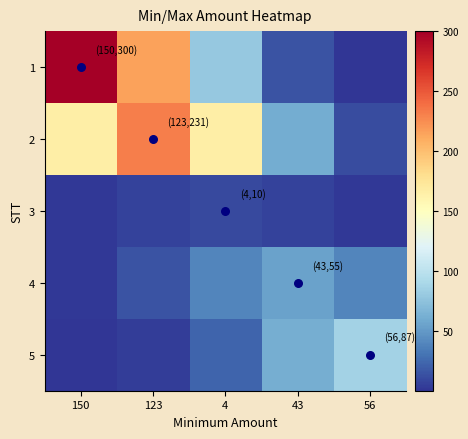

Between 150 and 56, which series saw the biggest shift?

1